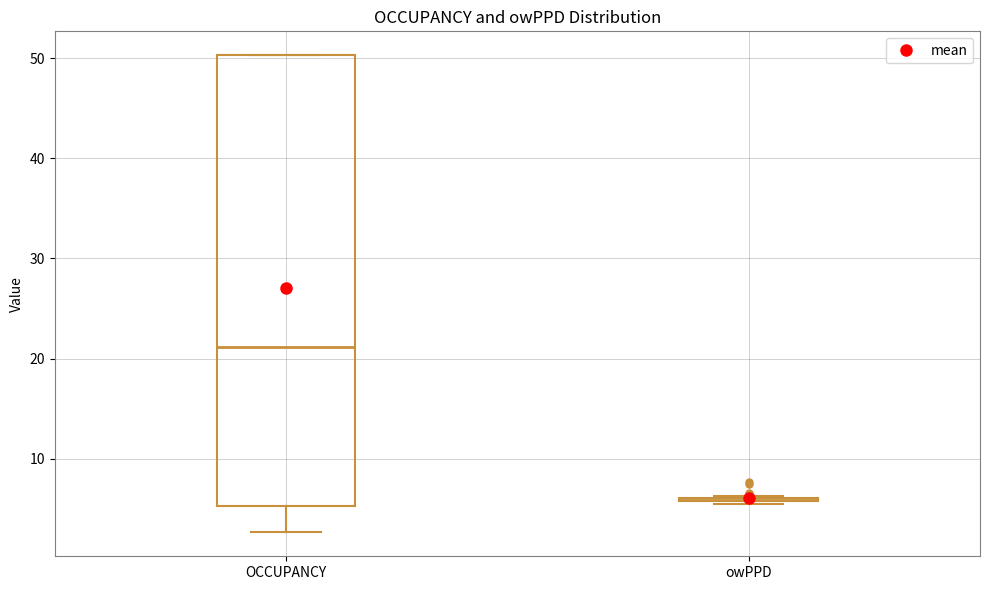

Comparing the boxes themselves (not the whiskers), which one is the tallest?

OCCUPANCY